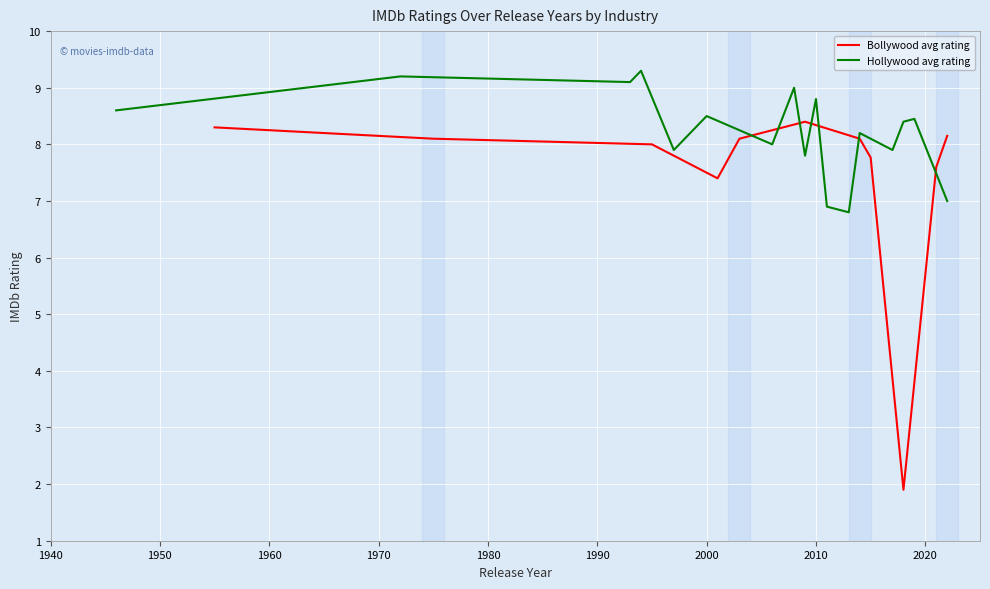

What is the lowest value of the Bollywood avg rating series?

1.9